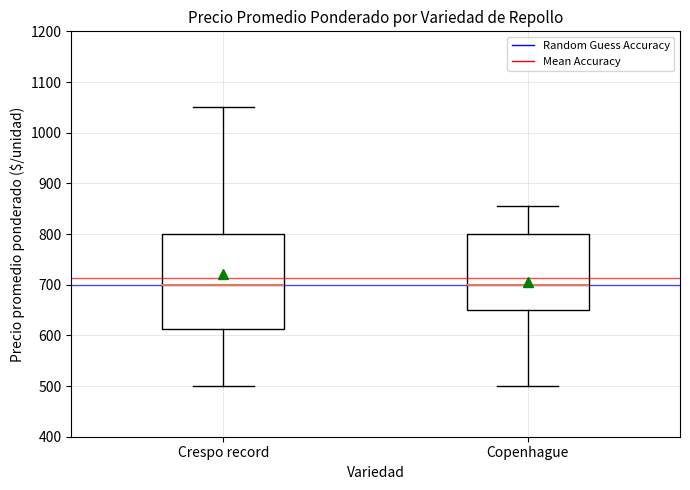

Reading left to right, transcribe this box plot: for each box, give where its median line is, the range the box spans, and where its two whiskers end, as read against the y-axis. The values are not printed on the chart, so give them approximately, as read against the axis.

Crespo record: median 700, box 610 to 800, whiskers 500 to 1050
Copenhague: median 700, box 650 to 800, whiskers 500 to 860